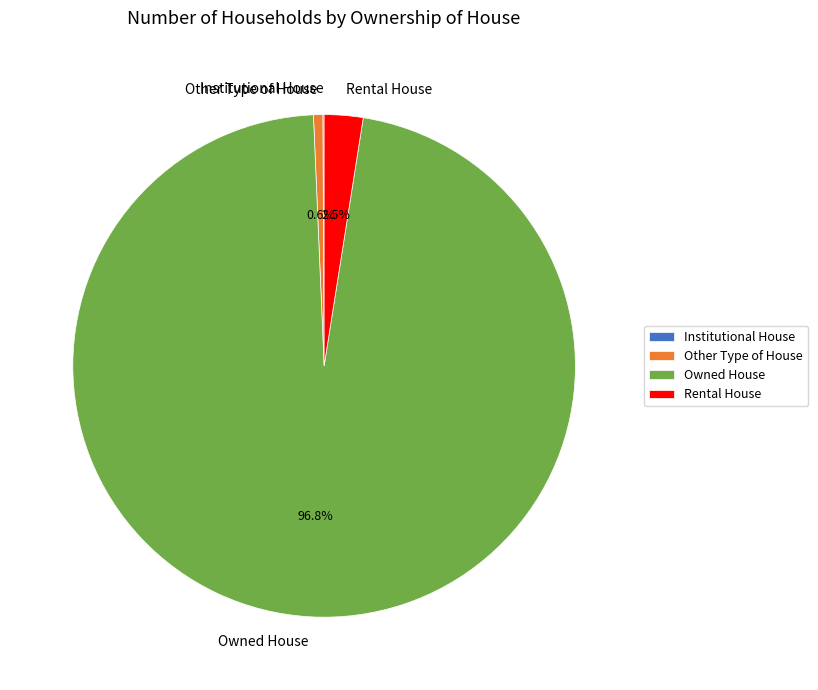

What is the largest slice in the pie chart?

Owned House